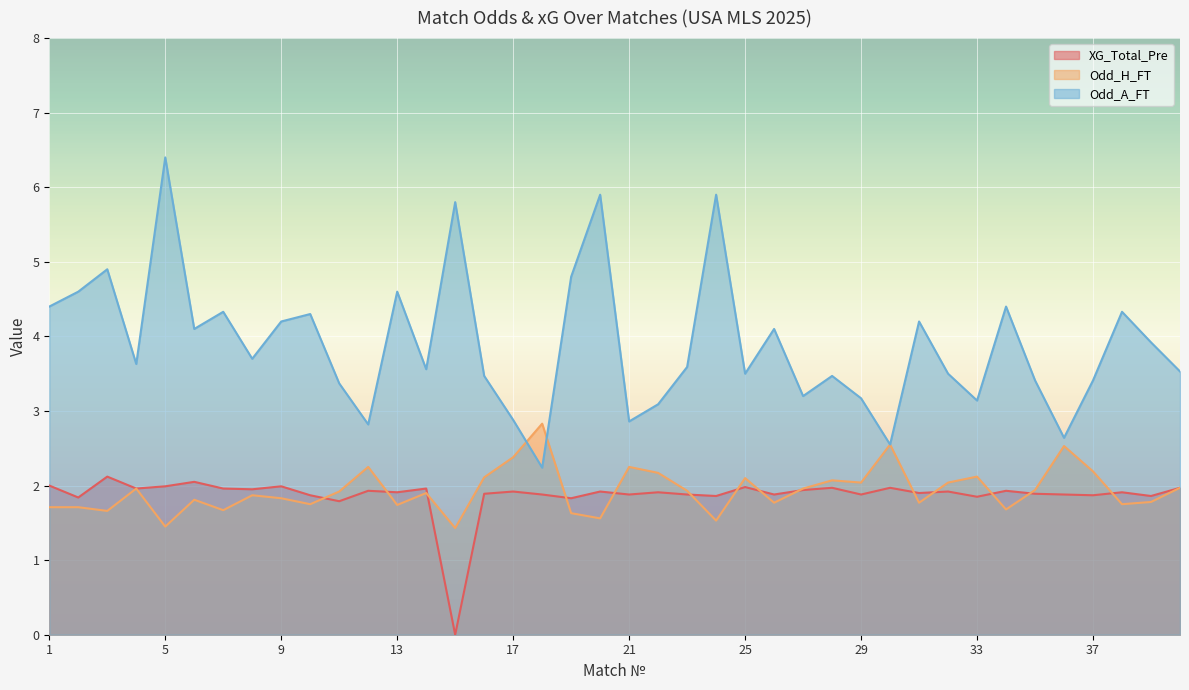

Reading left to right, list all the values displayed in this chart.

XG_Total_Pre: 2.0	1.8	2.1	2.0	2.0	2.0	2.0	1.9	2.0	1.9	1.8	1.9	1.9	2.0	0.0	1.9	1.9	1.9	1.8	1.9	1.9	1.9	1.9	1.9	2.0	1.9	1.9	2.0	1.9	2.0	1.9	1.9	1.9	1.9	1.9	1.9	1.9	1.9	1.9	2.0
Odd_H_FT: 1.7	1.7	1.7	2.0	1.4	1.8	1.7	1.9	1.8	1.8	1.9	2.2	1.7	1.9	1.4	2.1	2.4	2.8	1.6	1.6	2.2	2.2	1.9	1.5	2.1	1.8	2.0	2.1	2.0	2.5	1.8	2.0	2.1	1.7	1.9	2.5	2.2	1.8	1.8	2.0
Odd_A_FT: 4.4	4.6	4.9	3.6	6.4	4.1	4.3	3.7	4.2	4.3	3.4	2.8	4.6	3.6	5.8	3.5	2.9	2.2	4.8	5.9	2.9	3.1	3.6	5.9	3.5	4.1	3.2	3.5	3.2	2.5	4.2	3.5	3.1	4.4	3.4	2.6	3.4	4.3	3.9	3.5